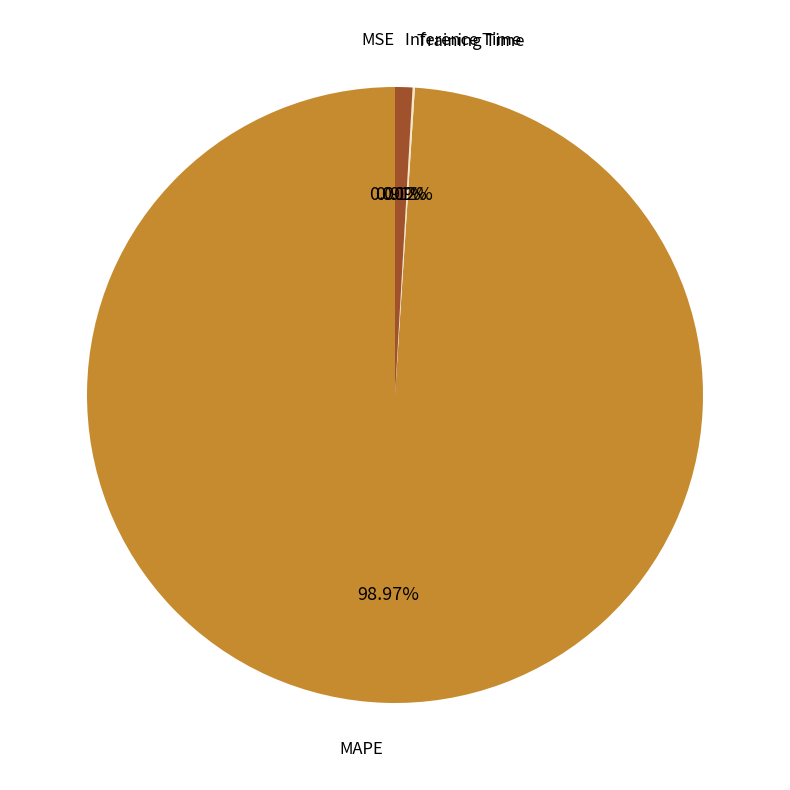

What is the largest slice in the pie chart?

MAPE